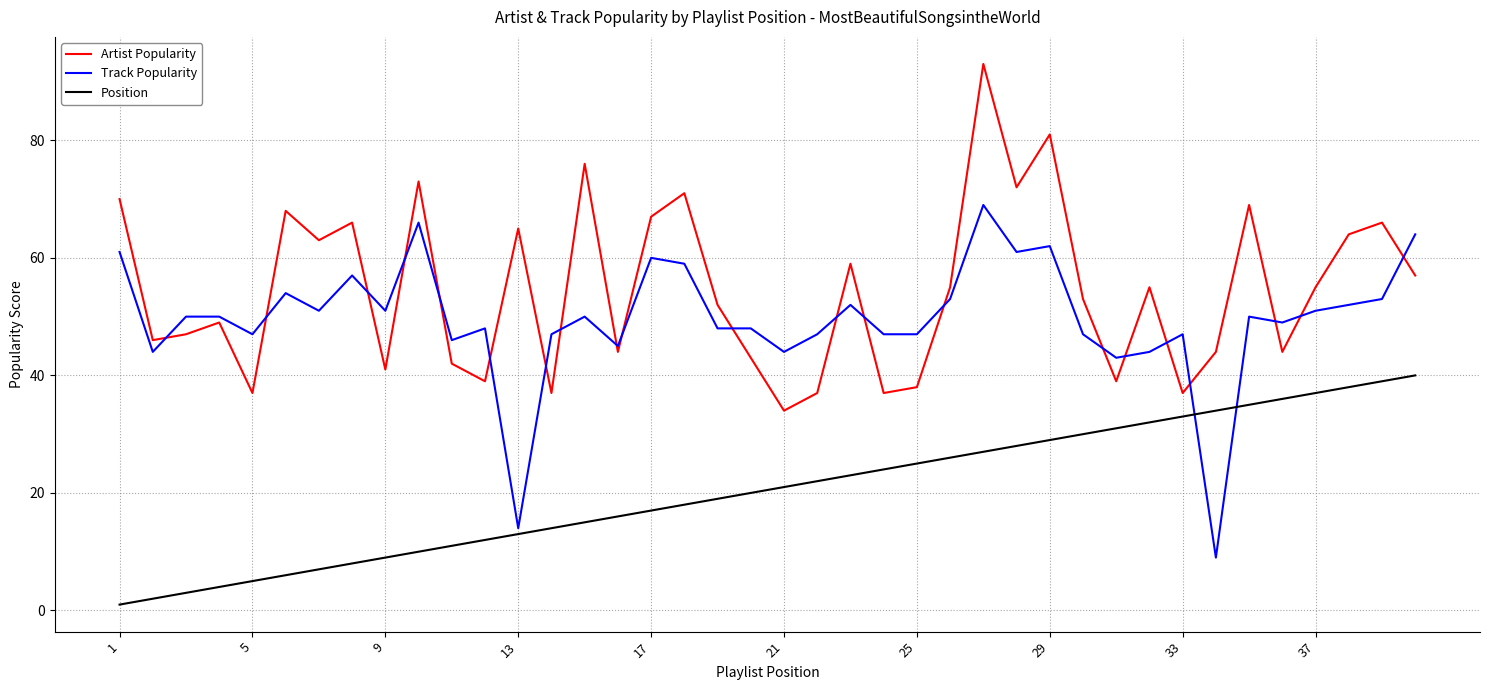

What is the greatest value displayed?

93